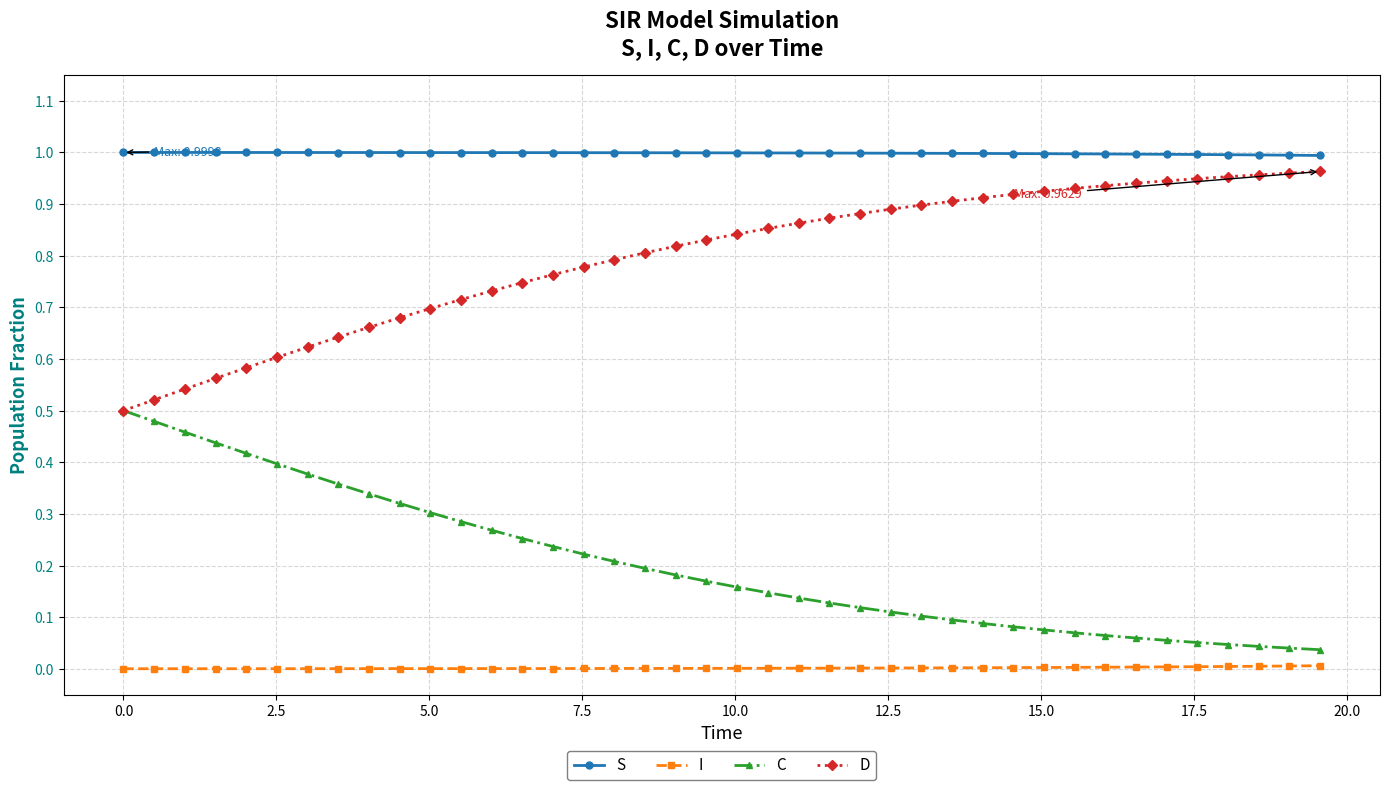

True or false: S and D intersect in this chart.

False